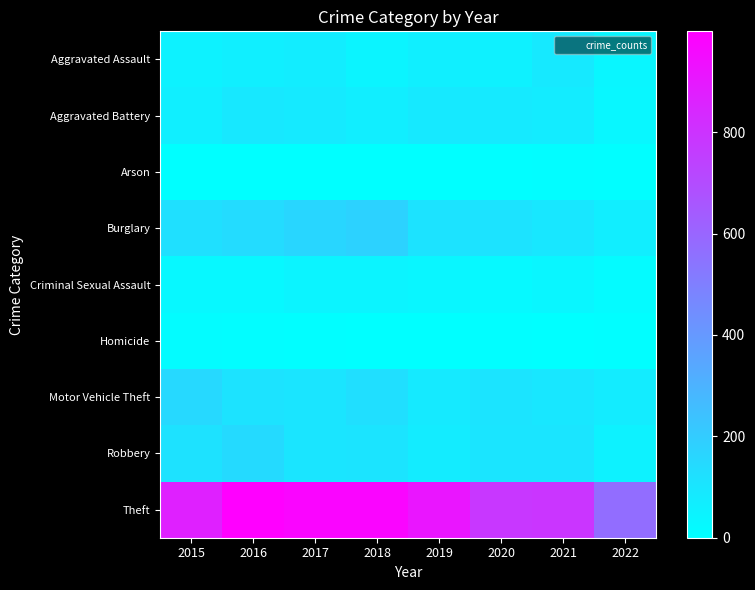

At how many categories does at least one series exceed 712?

7